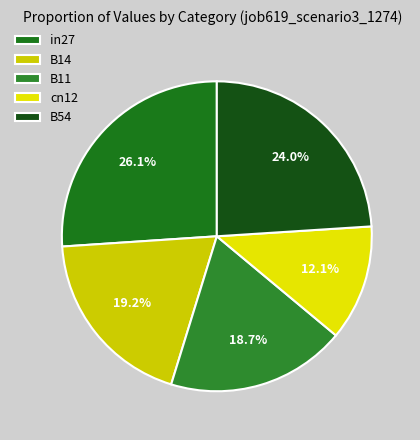

How many slices are in this pie chart?

5